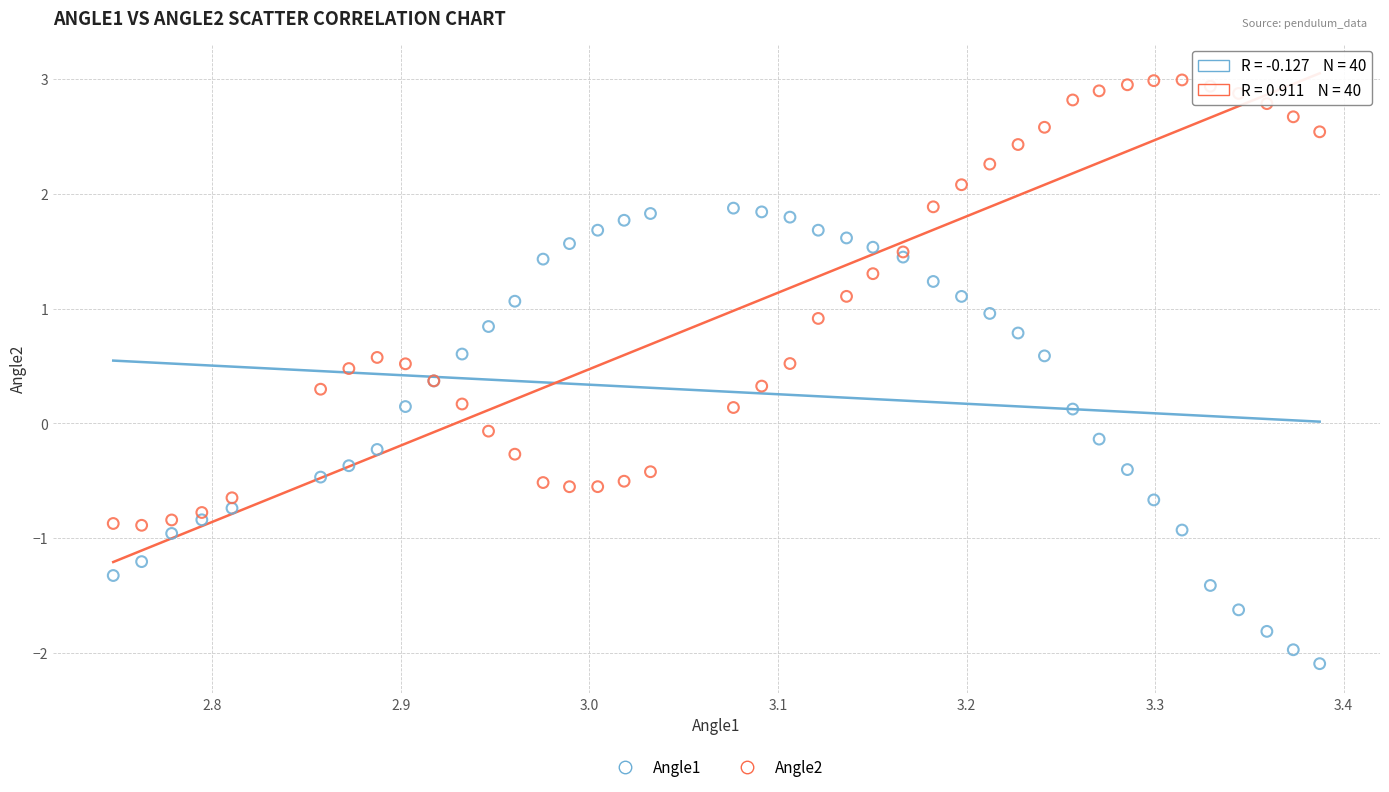

What are all the series names shown in the legend?

Angle1, Angle2